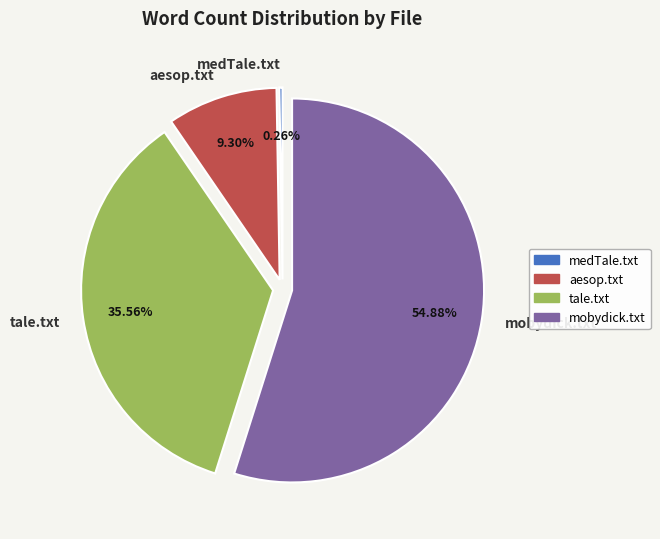

What is the ratio of the value at mobydick.txt to the value at aesop.txt?

5.9